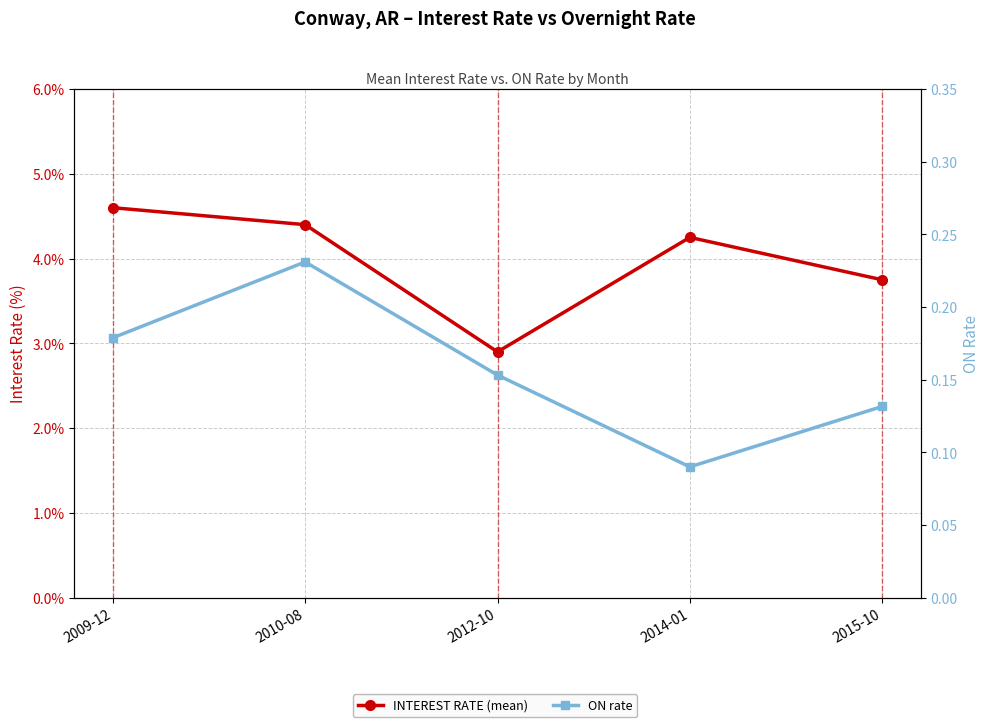

What are all the series names shown in the legend?

INTEREST RATE (mean), ON rate